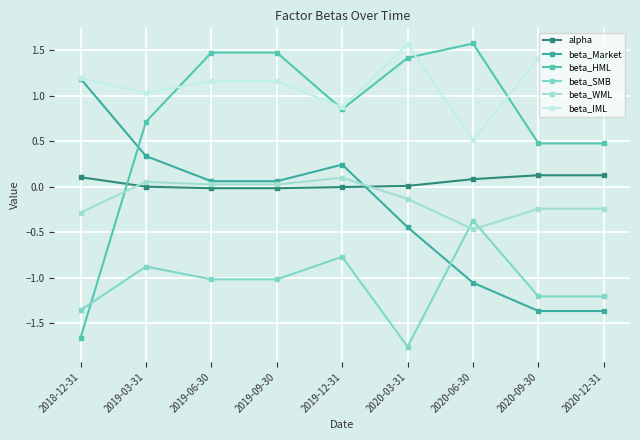

What is the label of the 7th point from the left?

2020-06-30